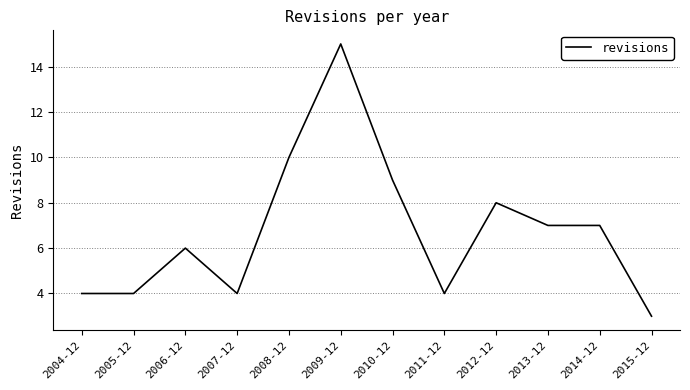

Between 2010-12 and 2007-12, which is larger?

2010-12